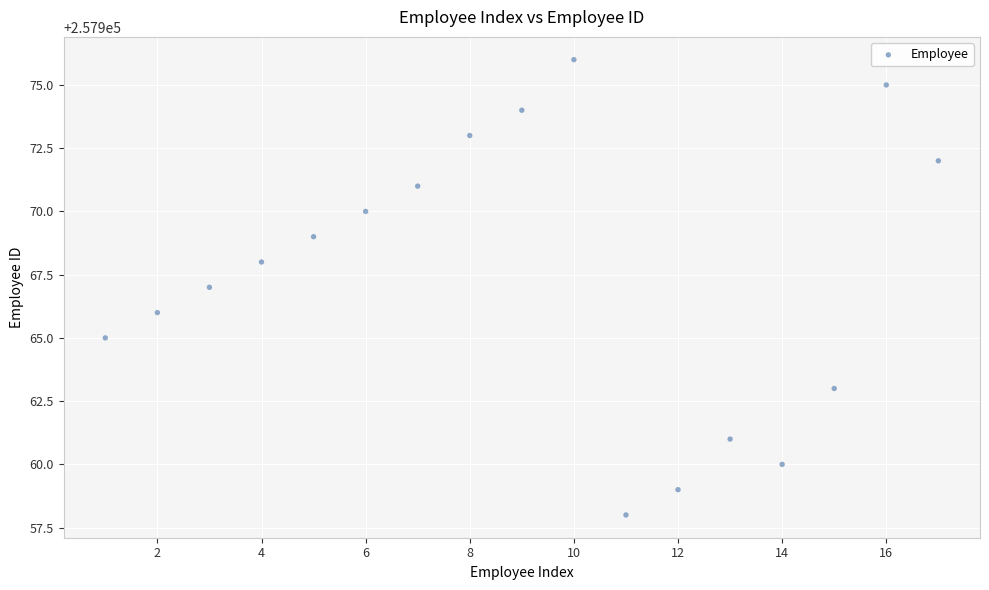

What is the range of X values (max minus min)?

16